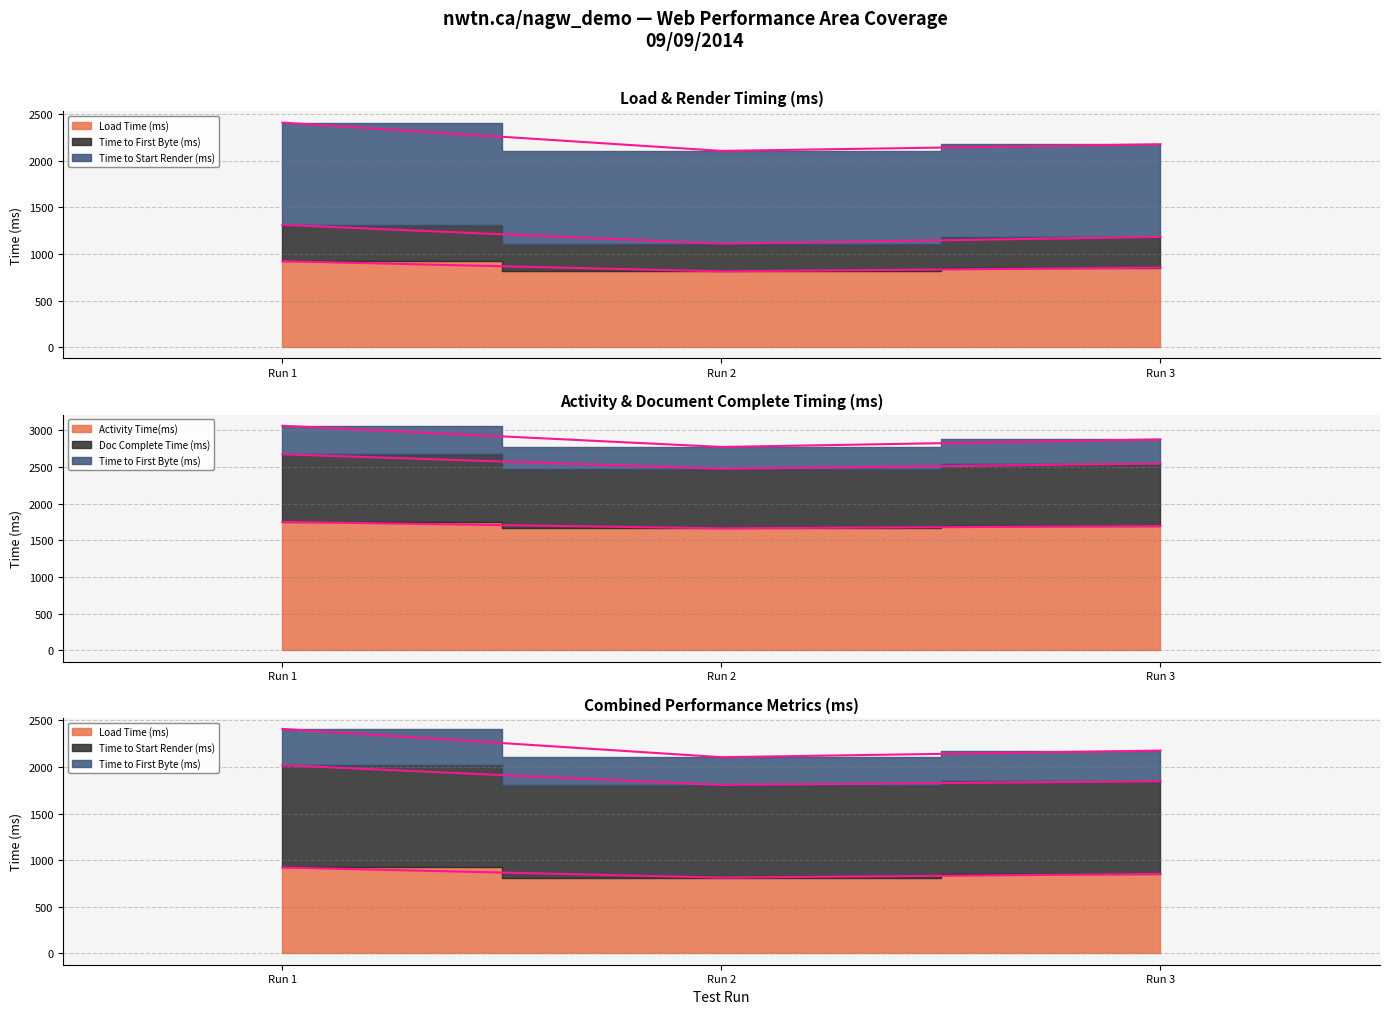

What is the value of the Time to Start Render (ms) point at the 3rd from the left?

1846